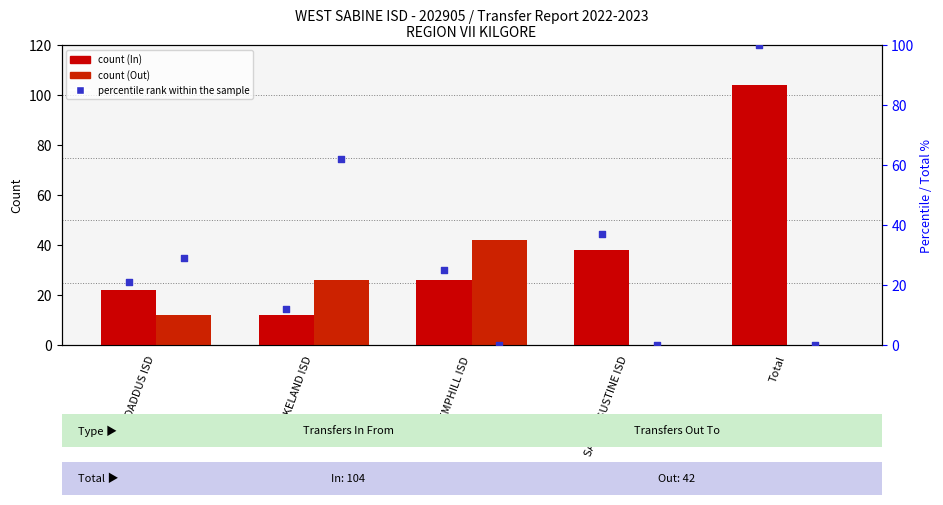

What is the total value across all series at HEMPHILL ISD?

93